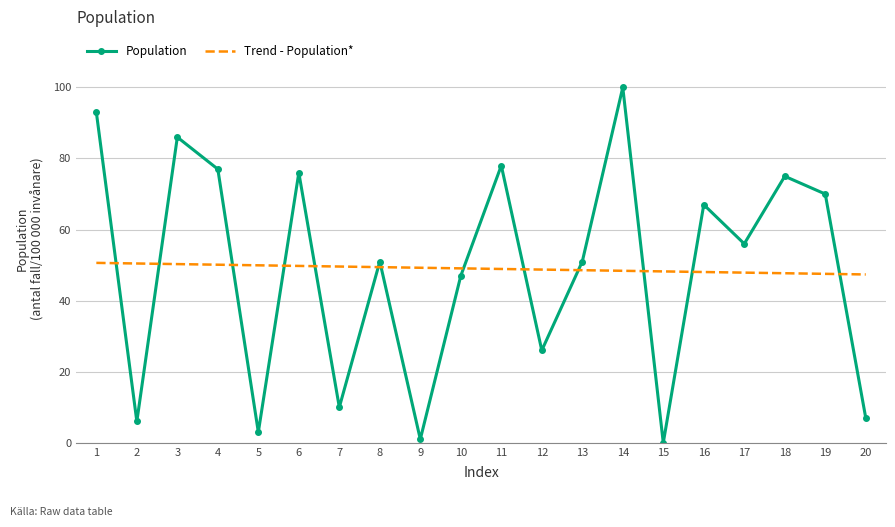

The Population series shows 90.6 at 13. True or false?

False